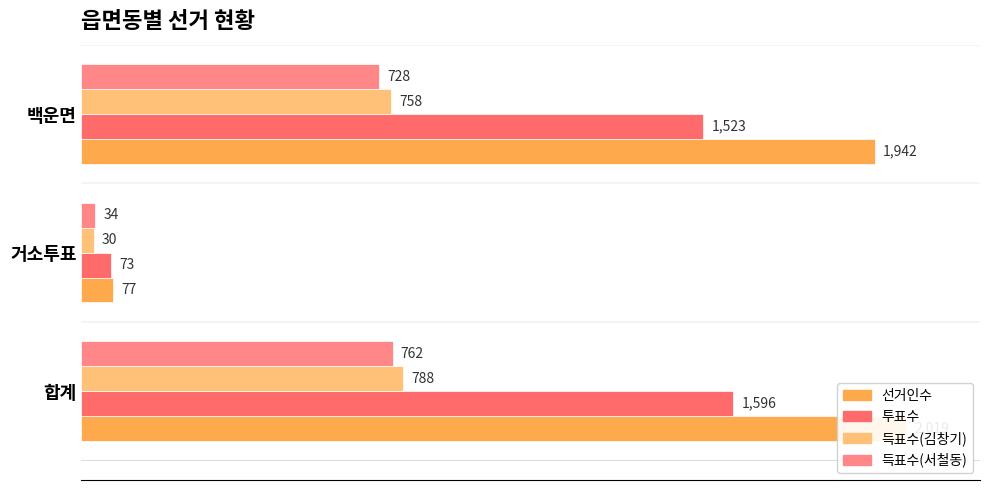

Which series has the largest range (max minus min)?

선거인수